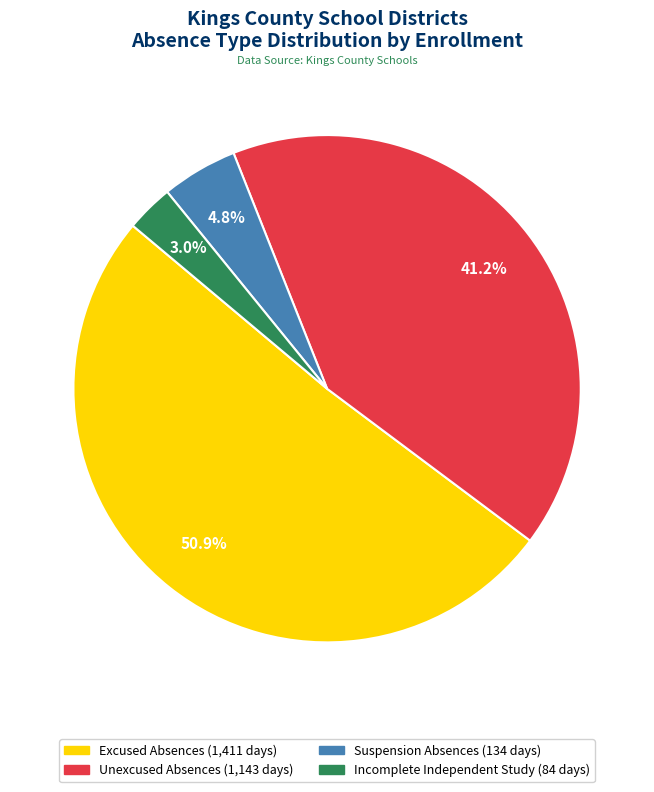

Is there a majority slice in this chart?

Yes